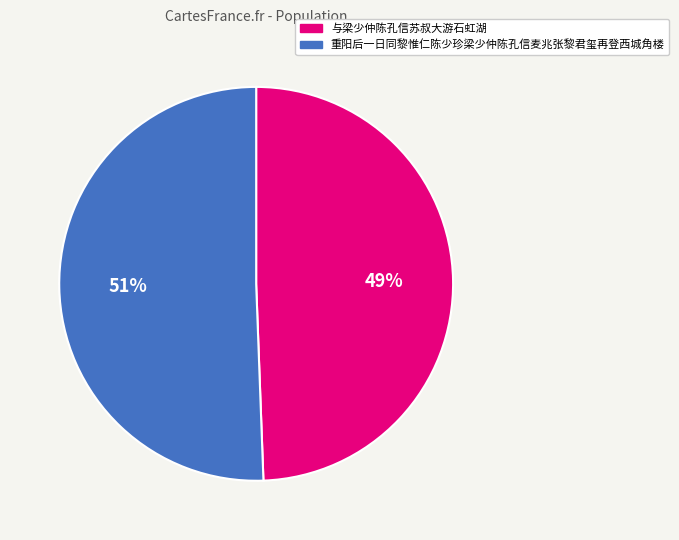

Which category has the smallest portion of the pie?

与梁少仲陈孔信苏叔大游石虹湖